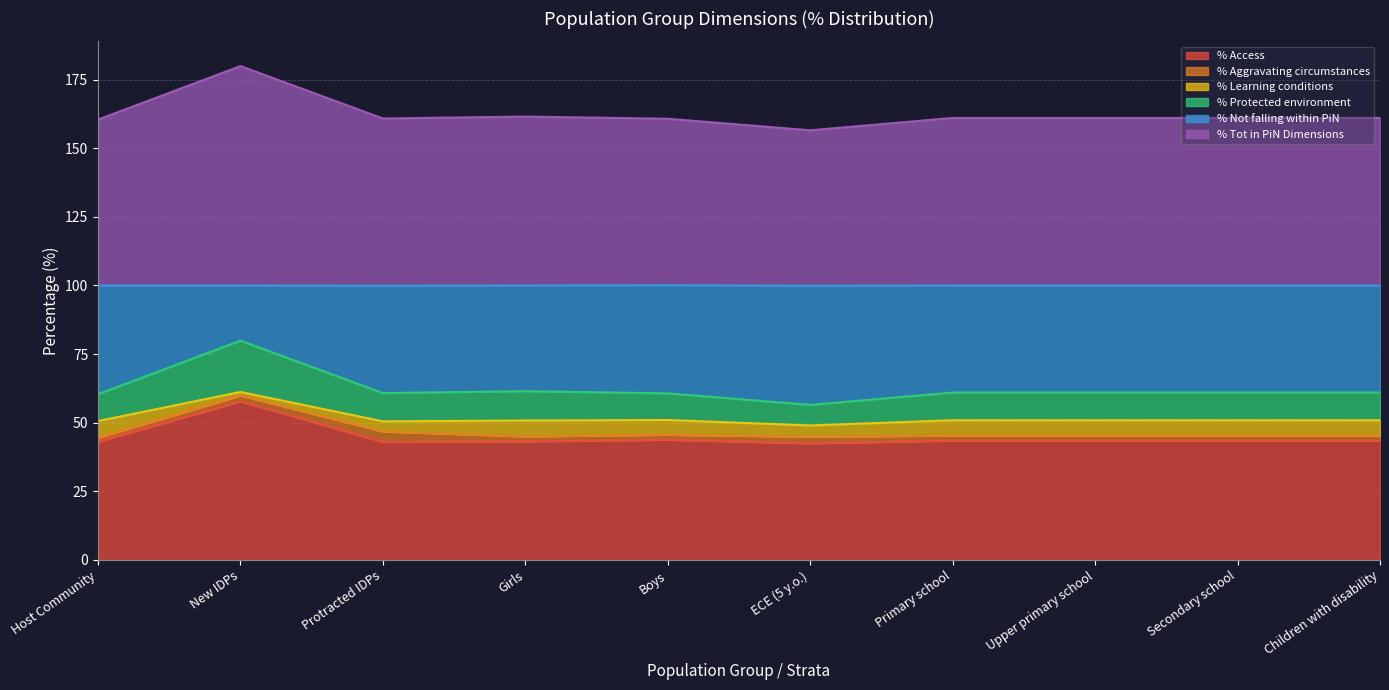

What is the lowest value of the % Access series?

42.5